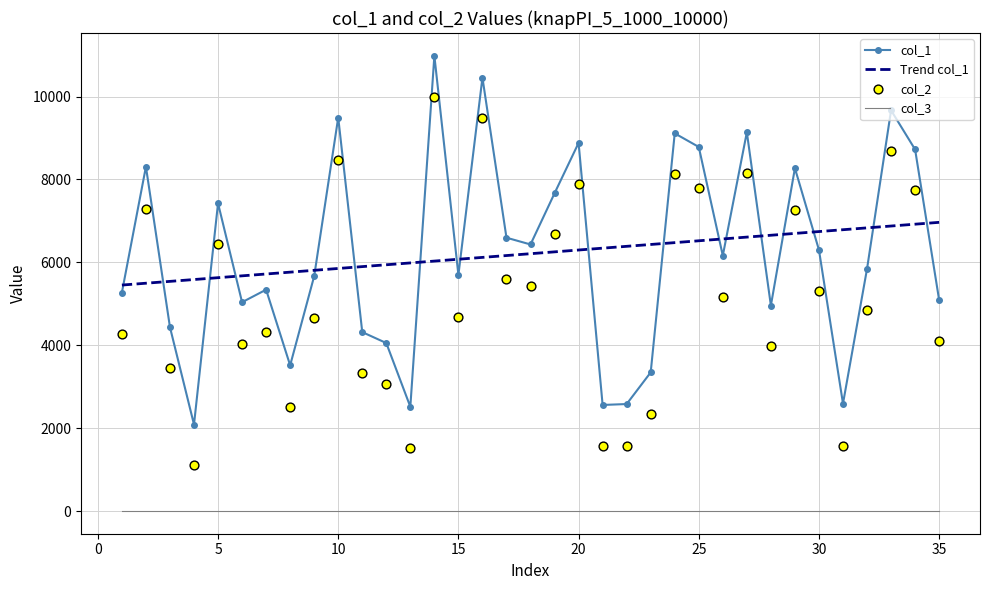

Which series has the largest total across all categories?

col_1